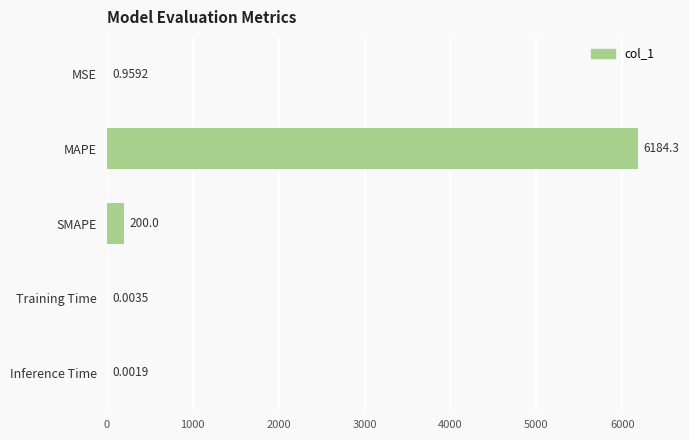

What is the sum of all values?

6385.3